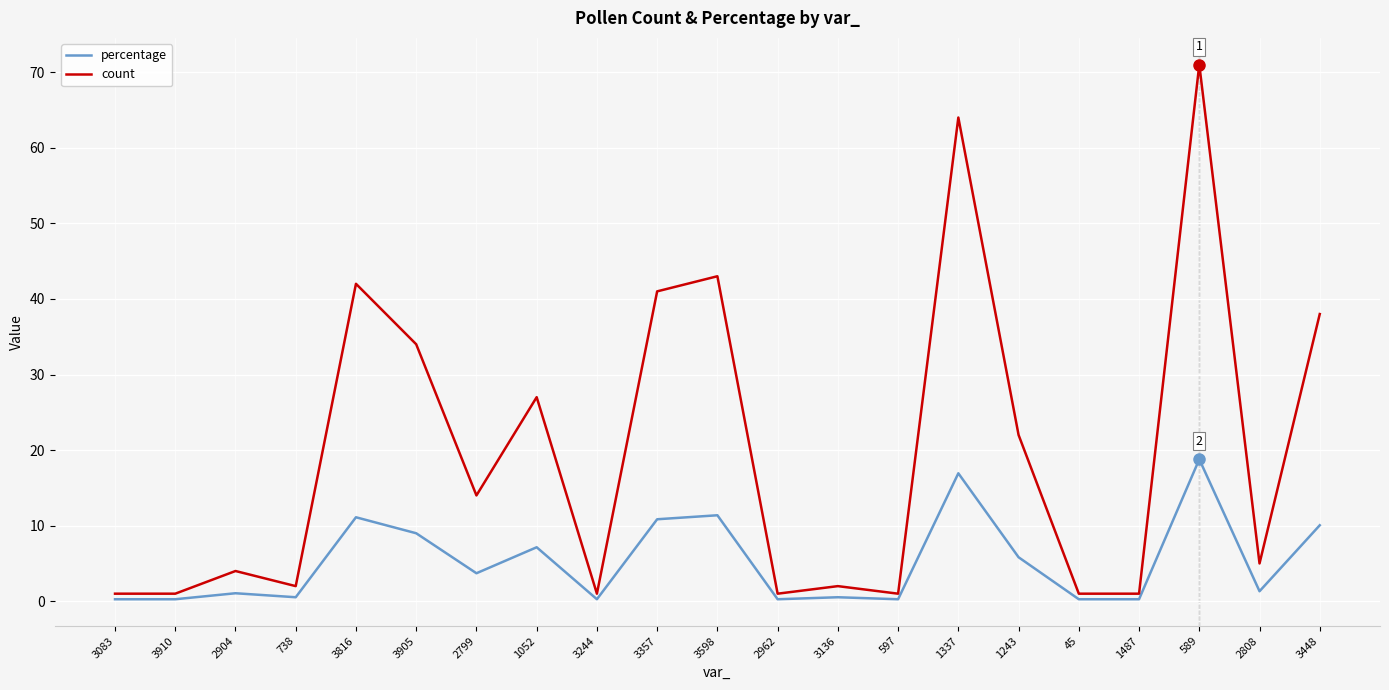

Rank the series at 1243 from highest to lowest value.

count, percentage